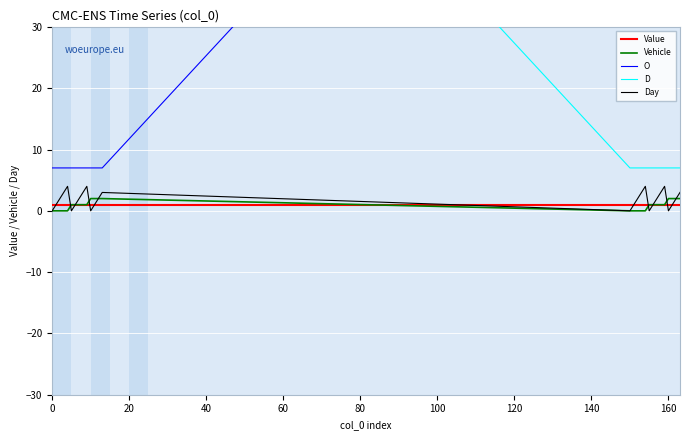

What is the minimum value for O?

7